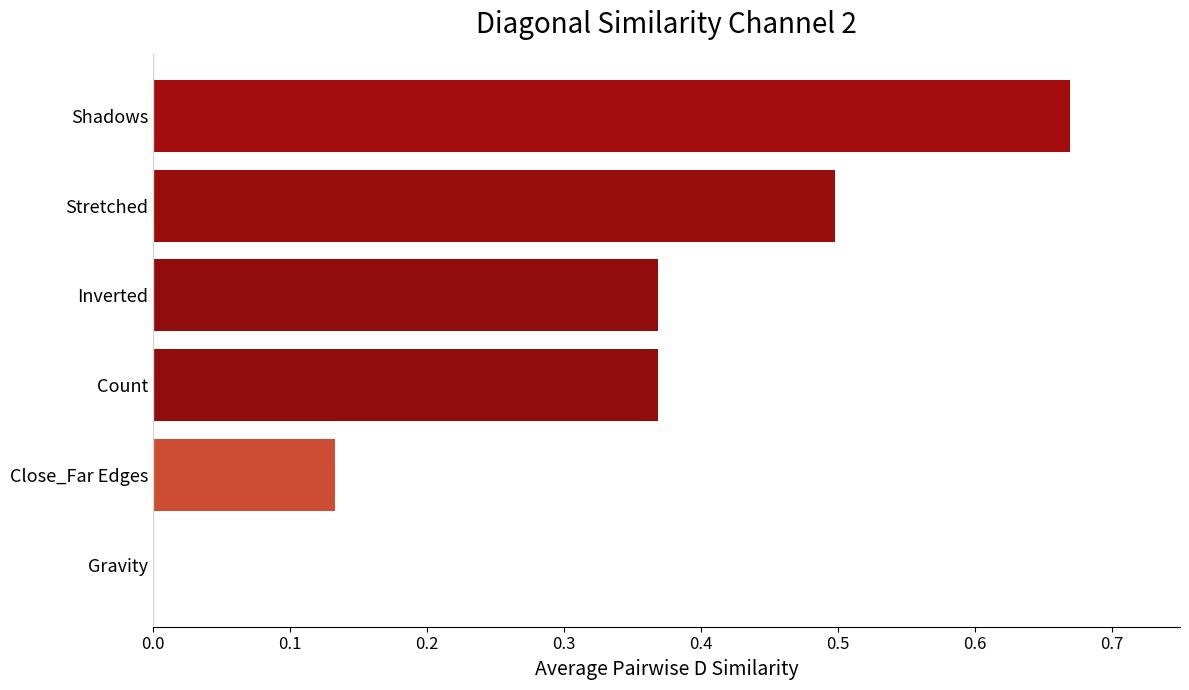

The chart shows a value of 1.1 at Shadows. True or false?

False